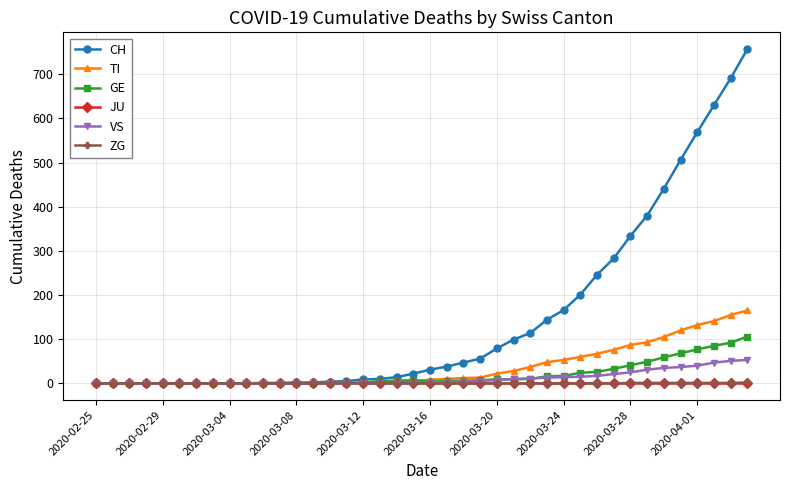

Which series has the largest total across all categories?

CH